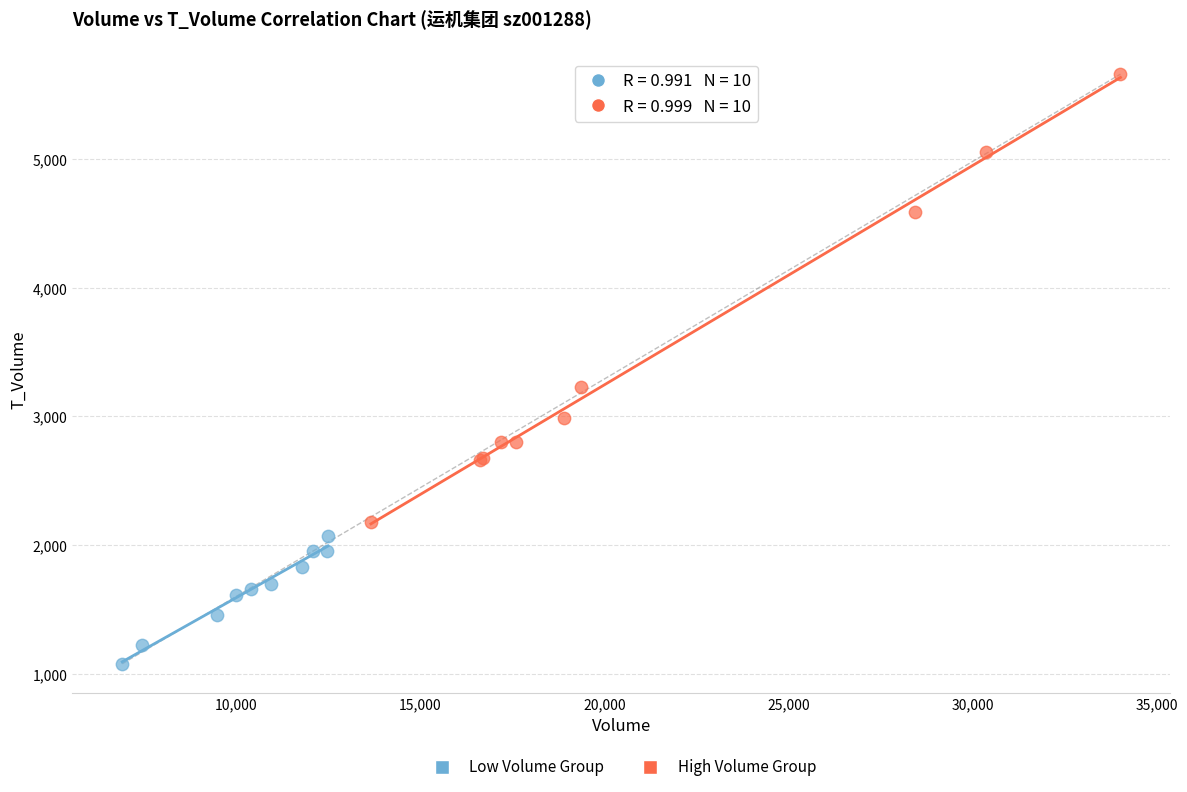

Which series reaches the minimum Y coordinate?

Low Volume Group